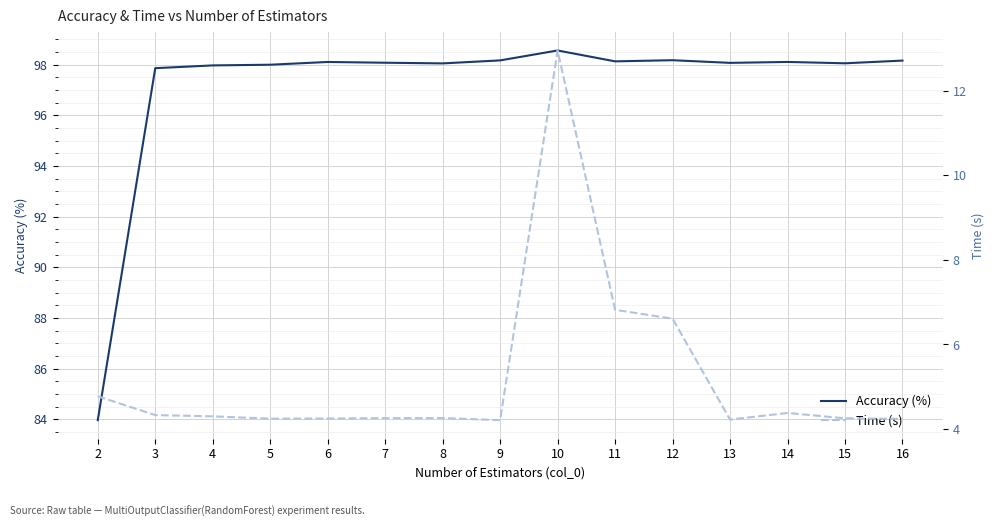

Reading right to left, what are all the values shown in this chart?

Accuracy (%): 98.2	98.1	98.1	98.1	98.2	98.1	98.6	98.2	98.0	98.1	98.1	98.0	98.0	97.9	84.0
Time (s): 4.2	4.3	4.4	4.2	6.6	6.8	12.9	4.2	4.3	4.3	4.2	4.2	4.3	4.3	4.8